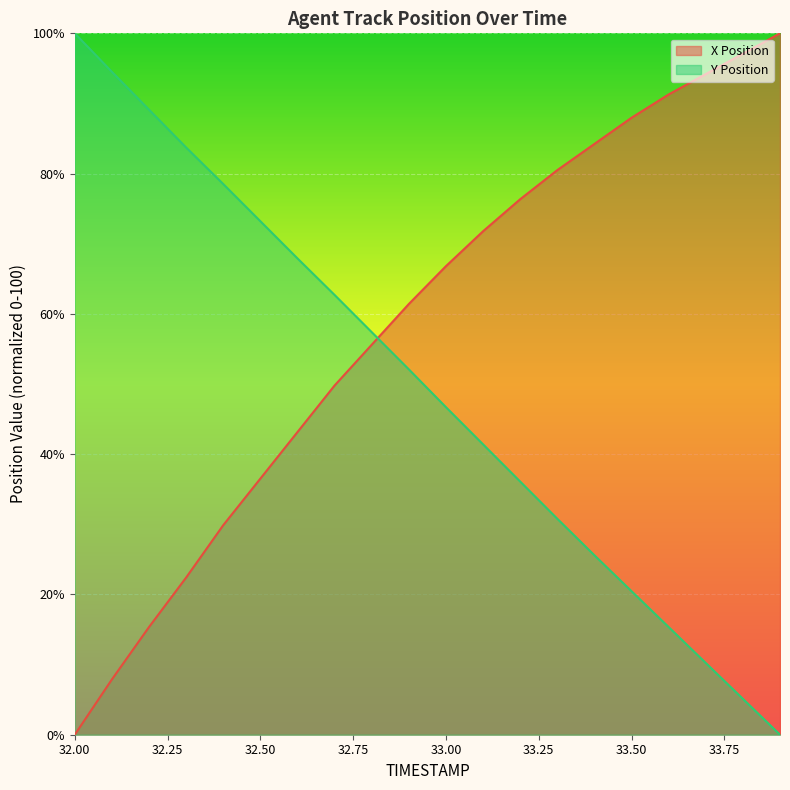

Reading left to right, list all the values displayed in this chart.

X Position: 32.0=0.0	32.1=7.9	32.2=15.4	32.3=22.4	32.4=29.9	32.5=36.5	32.6=43.2	32.7=49.8	32.8=55.6	32.9=61.4	33.0=66.8	33.1=71.8	33.2=76.3	33.3=80.5	33.4=84.2	33.5=88.0	33.6=91.3	33.7=94.2	33.8=97.1	33.9=100.0
Y Position: 32.0=100.0	32.1=94.5	32.2=89.1	32.3=83.7	32.4=78.5	32.5=73.2	32.6=67.9	32.7=62.7	32.8=57.4	32.9=52.1	33.0=46.7	33.1=41.4	33.2=36.1	33.3=30.8	33.4=25.6	33.5=20.5	33.6=15.3	33.7=10.2	33.8=5.1	33.9=0.0